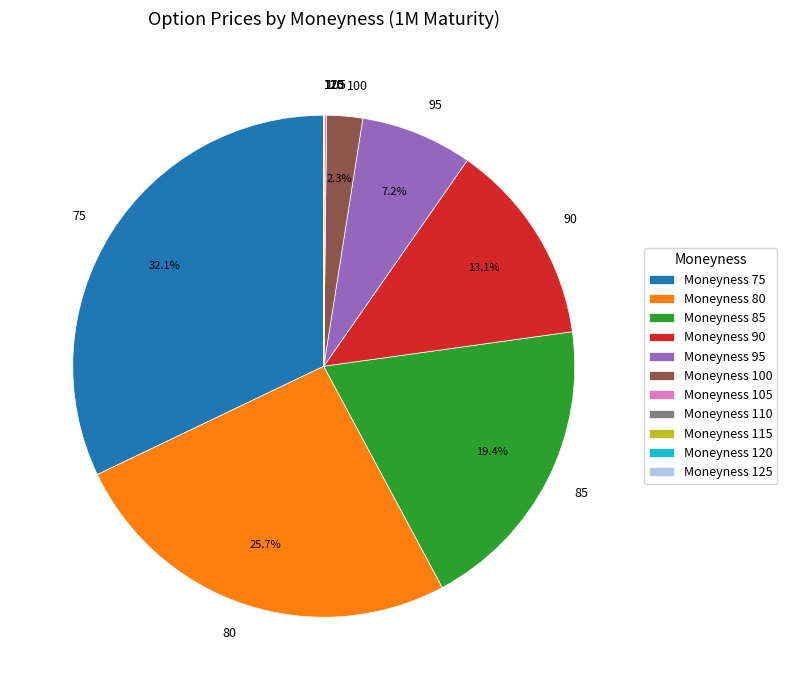

Approximately how many times larger is the value at 75 compared to 95?

4.5